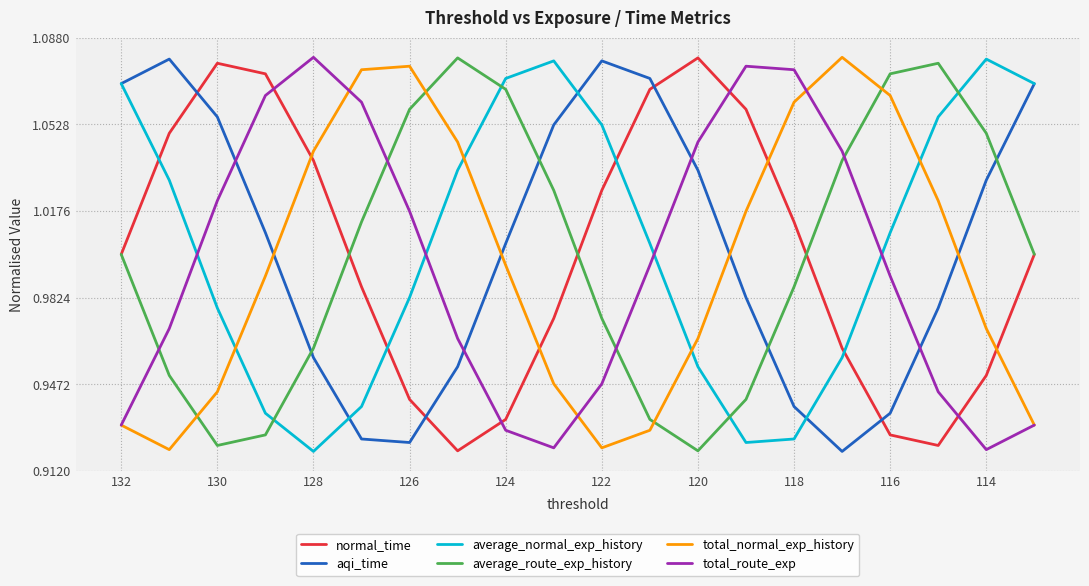

How many interior local valleys does the normal_time series have?

2